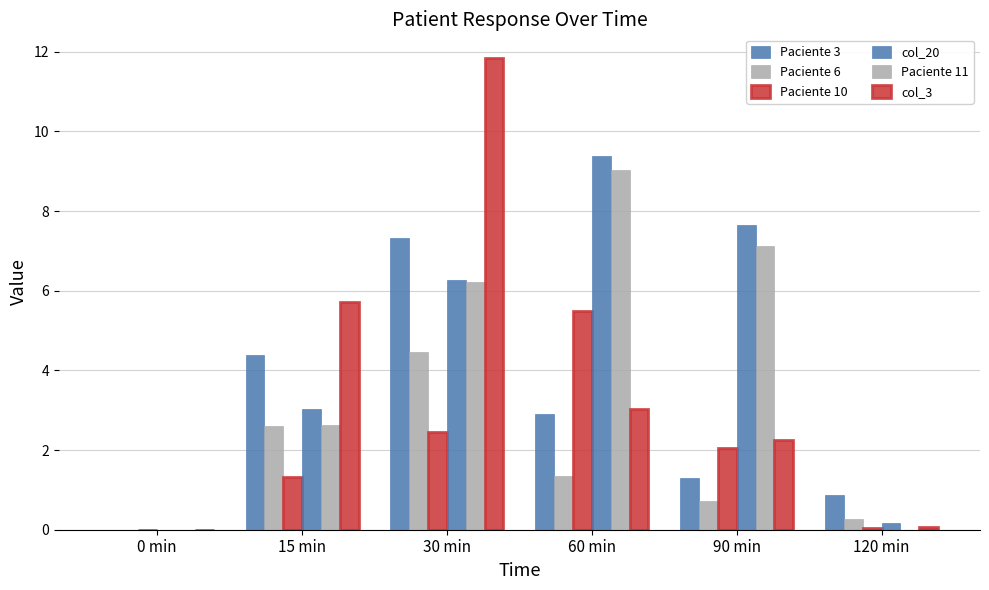

How many series are shown in this chart?

6